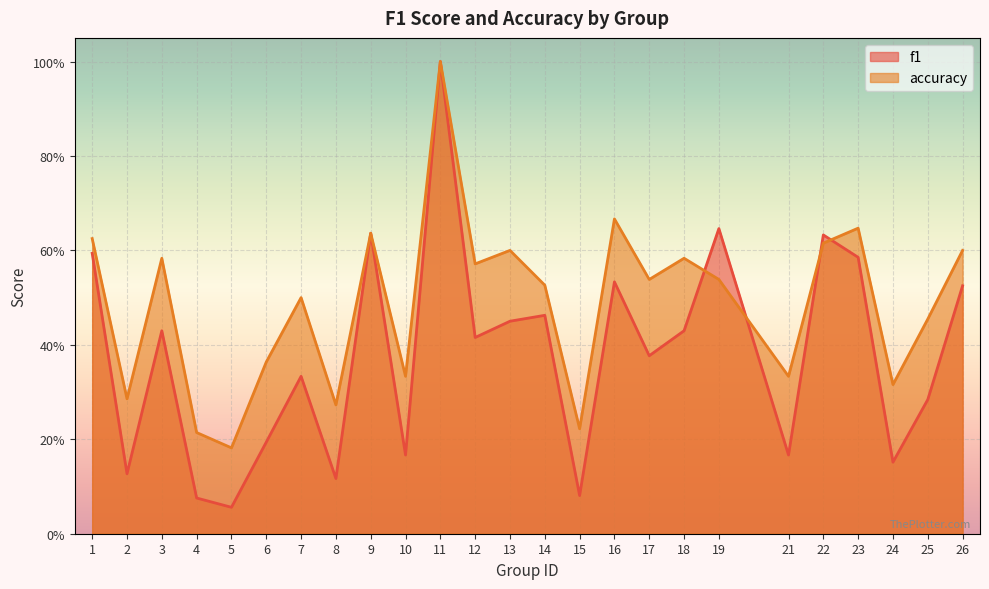

Which category has the highest value across all series?

11